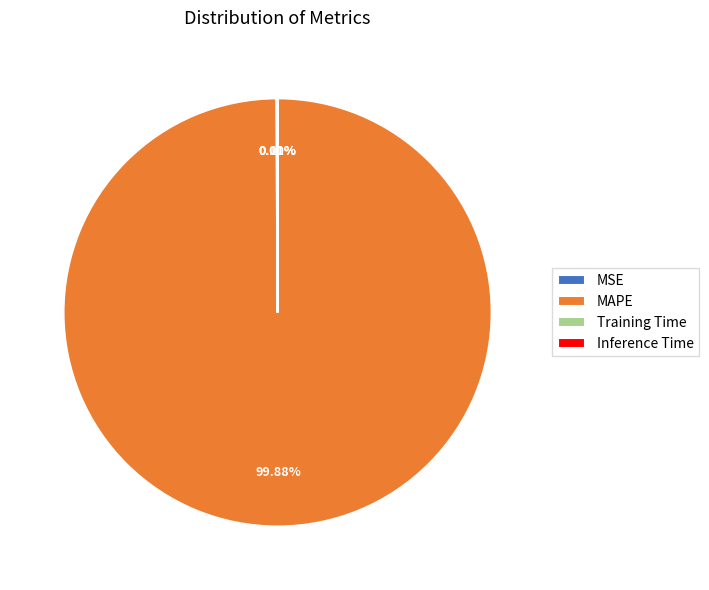

To the nearest percent, what is the average slice percentage?

25%